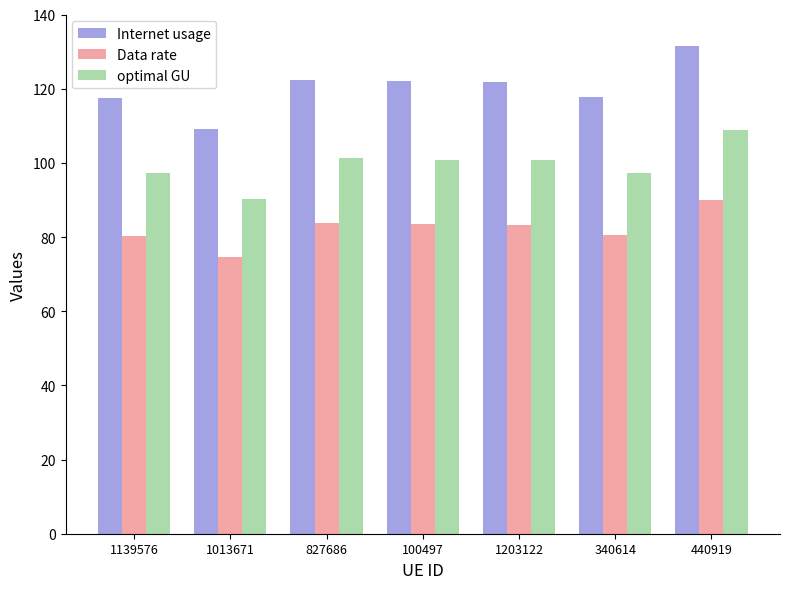

How many groups of bars are there?

7